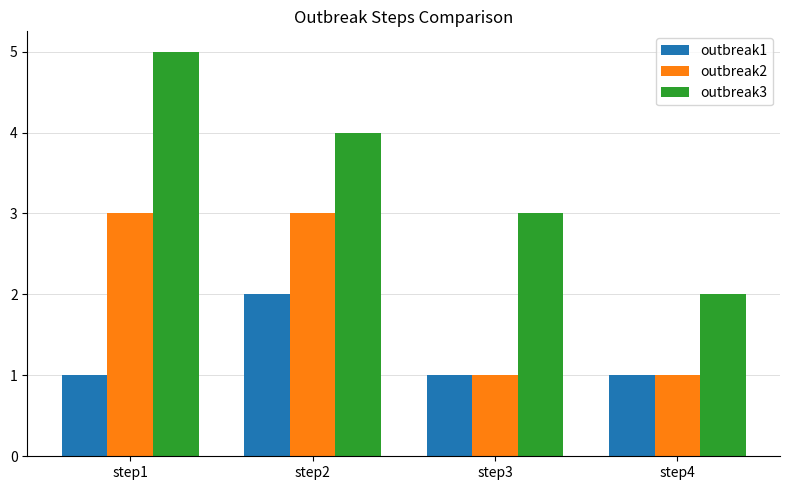

How many bars are there in total?

12